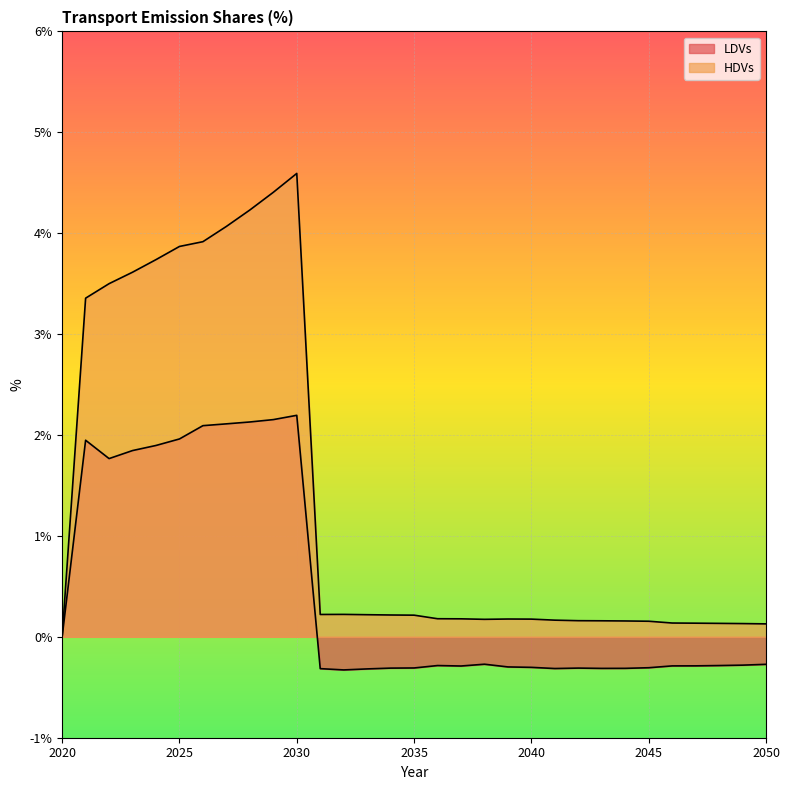

Rank the categories by HDVs value from highest to lowest.

2030, 2029, 2028, 2027, 2026, 2025, 2024, 2023, 2022, 2021, 2032, 2031, 2033, 2034, 2035, 2036, 2037, 2039, 2040, 2038, 2041, 2042, 2043, 2044, 2045, 2046, 2047, 2048, 2049, 2050, 2020